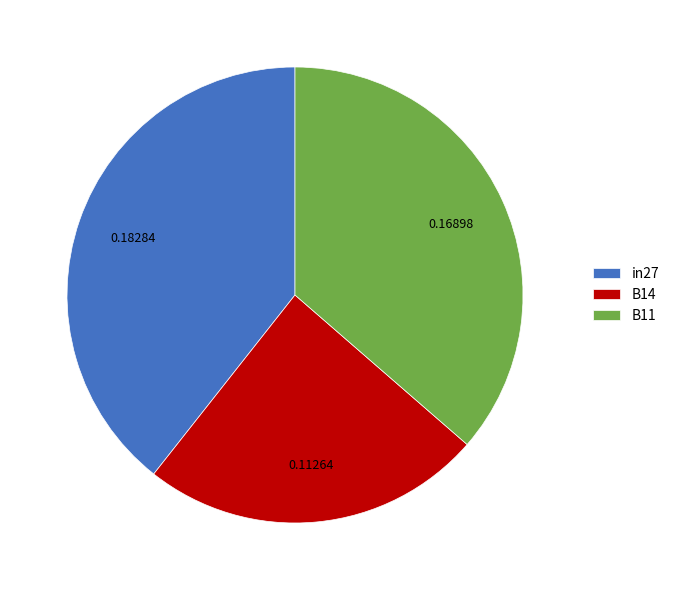

Between B11 and B14, which is larger?

B11